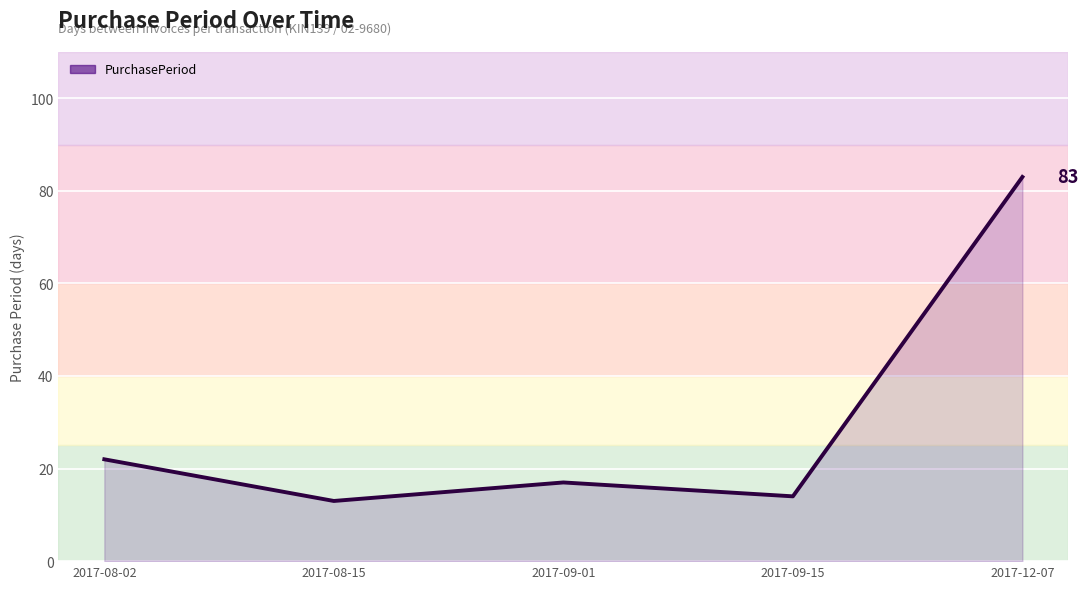

The value at 2017-08-02 is 33. True or false?

False